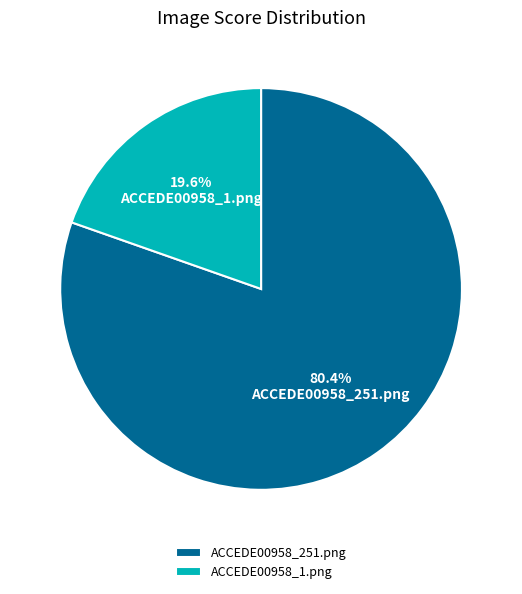

Is it true that ACCEDE00958_251.png is 80% of the pie?

True